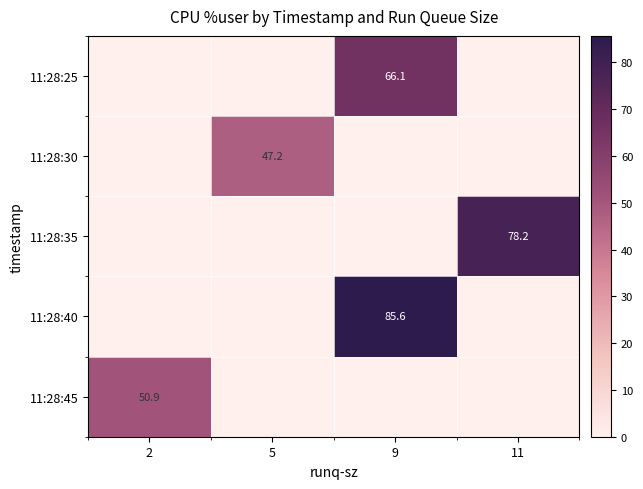

What is the total value across all series at 9?

151.8